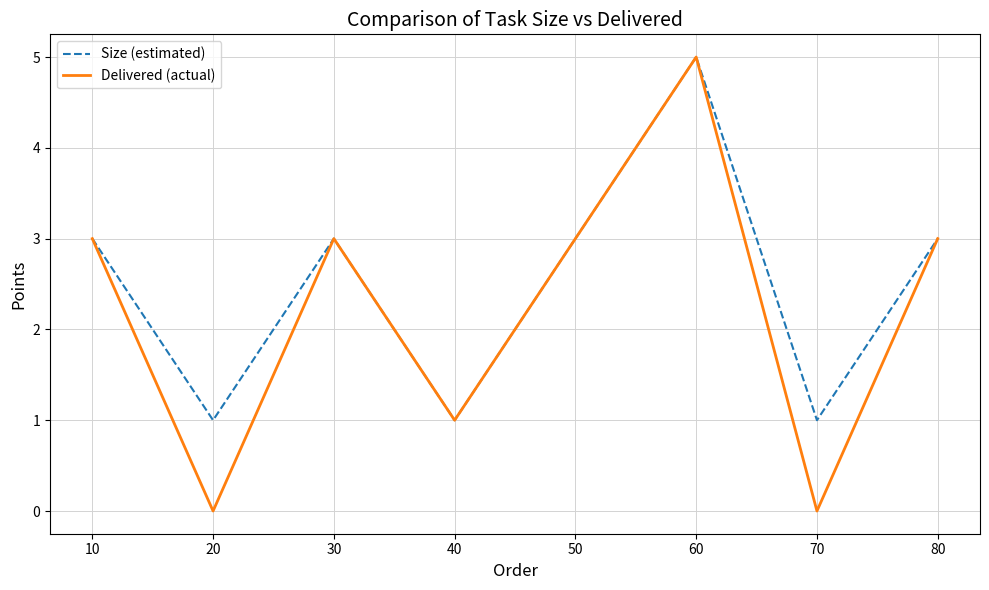

Which series has the largest total across all categories?

Size (estimated)